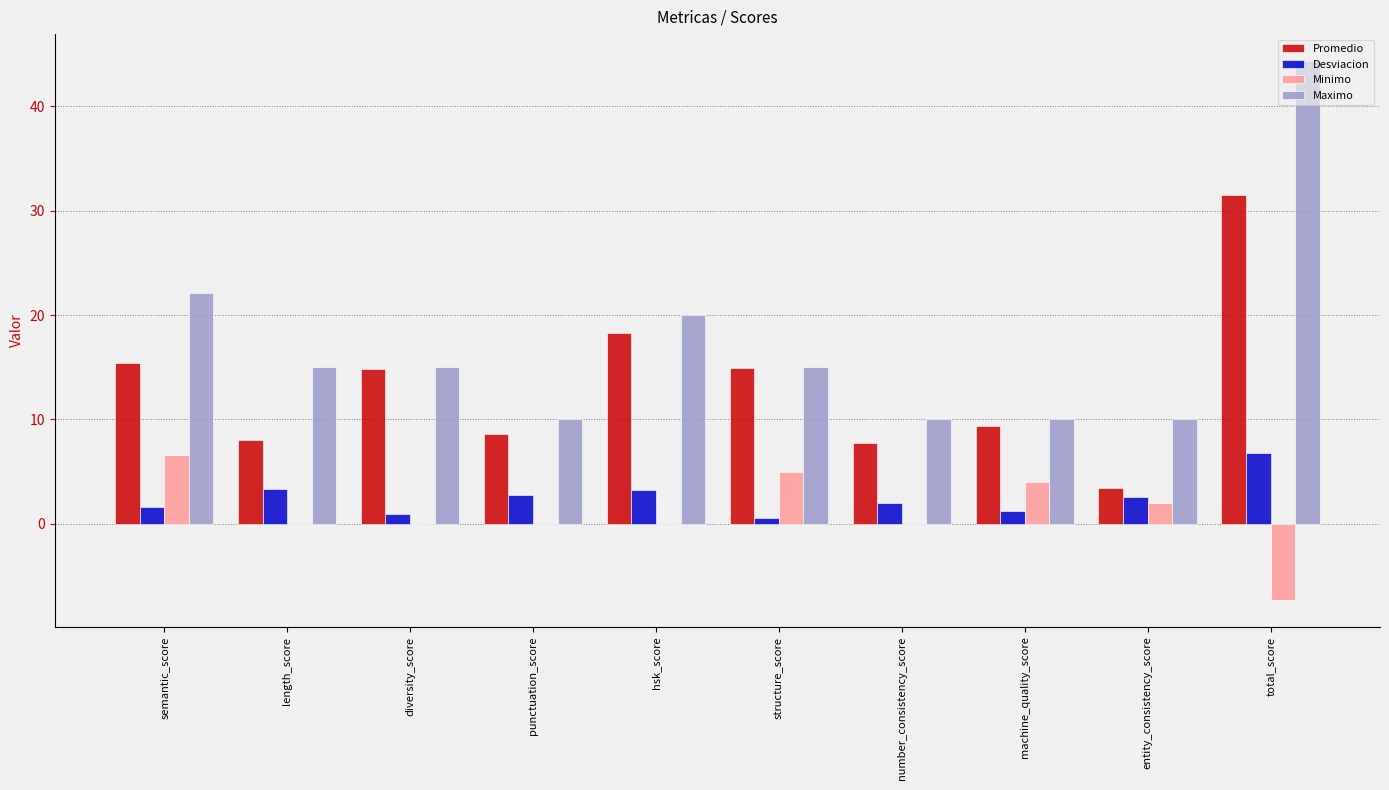

What is the maximum value shown in the chart?

44.4